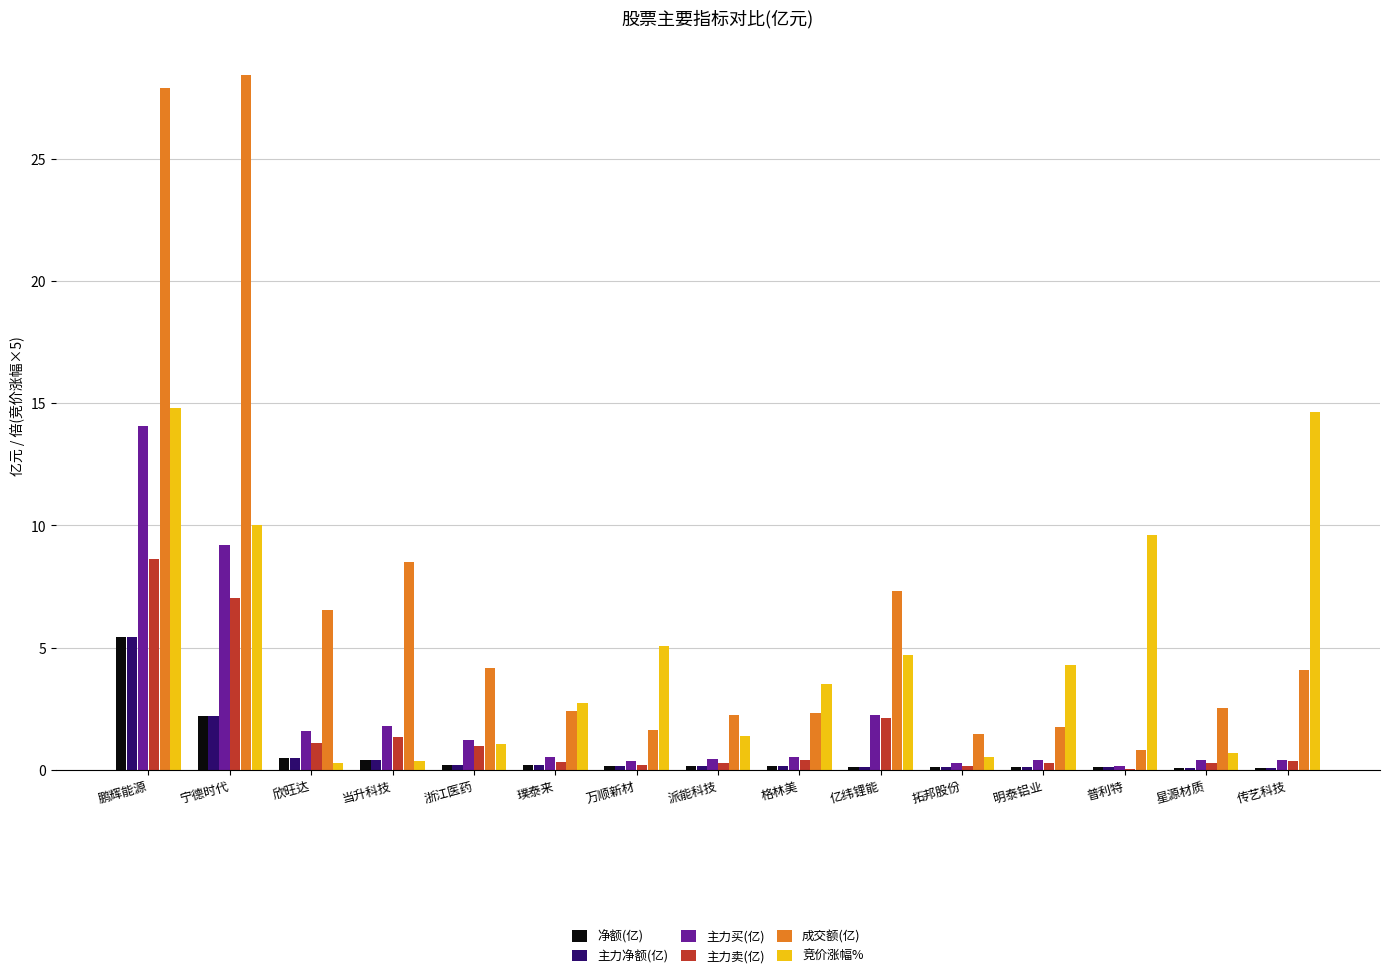

Which series changed the most between 璞泰来 and 亿纬锂能?

成交额(亿)